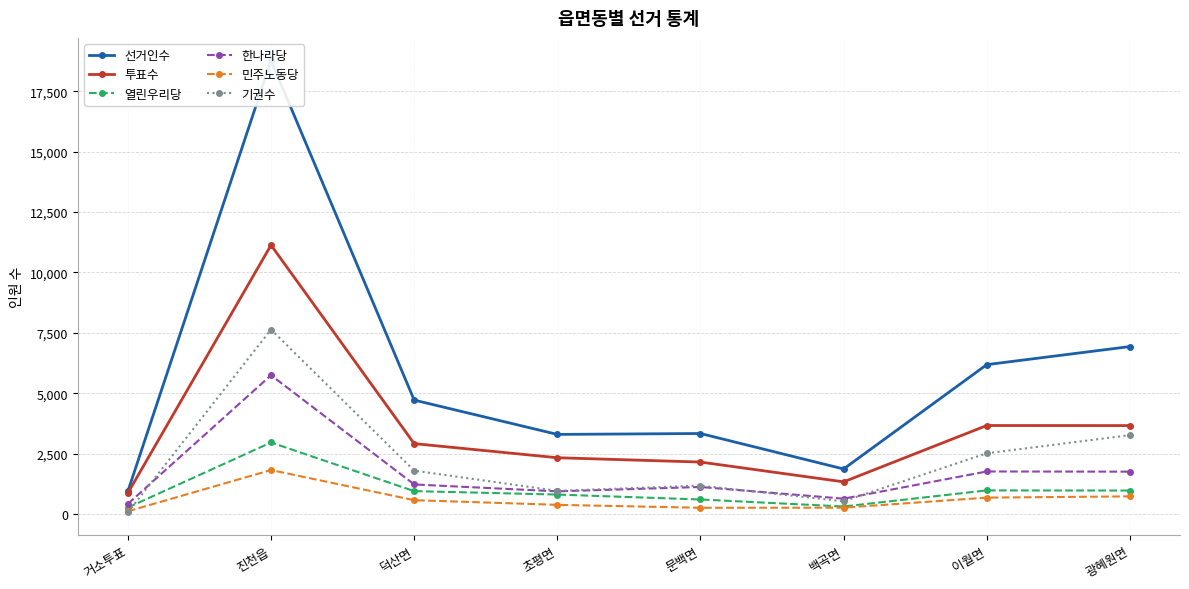

True or false: 선거인수 and 기권수 cross at least once.

False